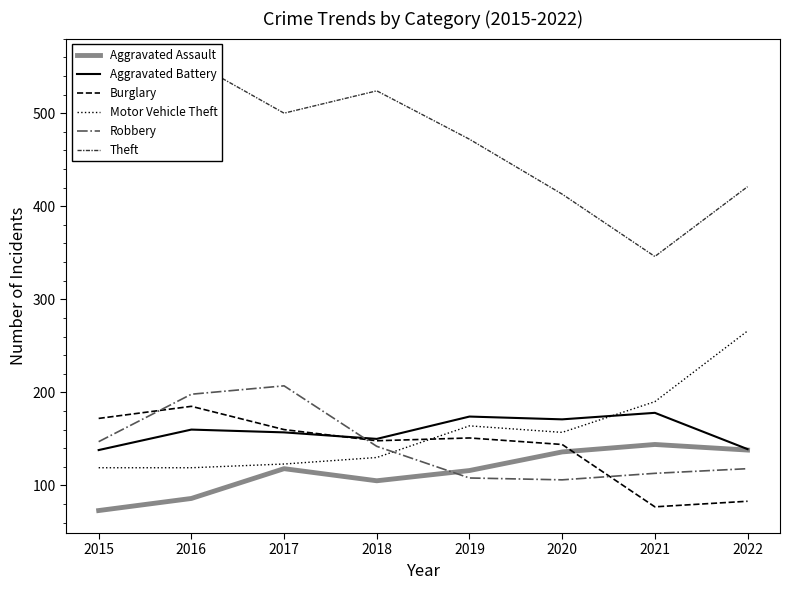

At which label is Theft closest to 451?

2019